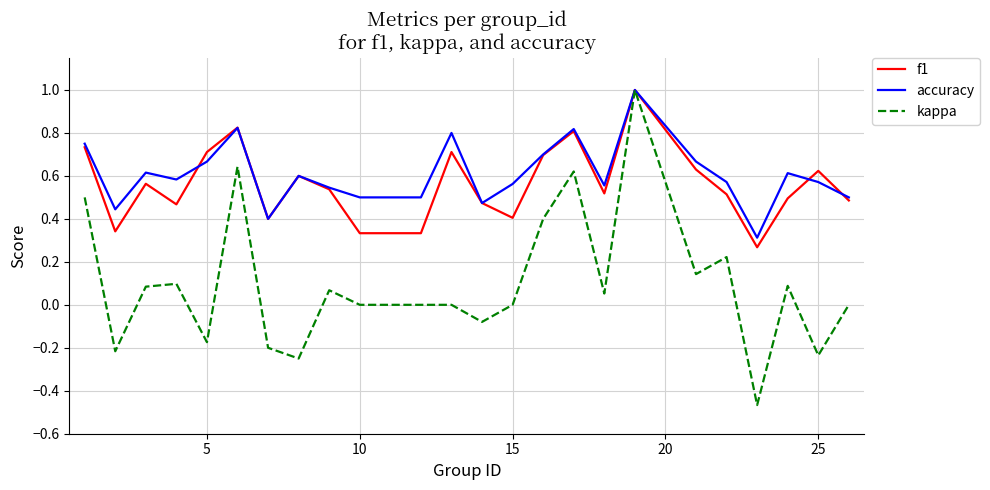

Which series has the largest range (max minus min)?

kappa